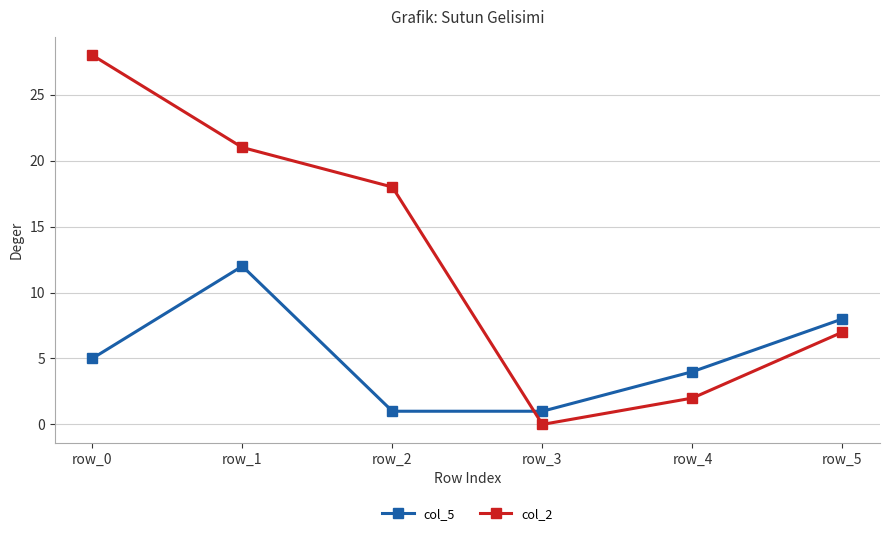

How many data points does each series have?

6